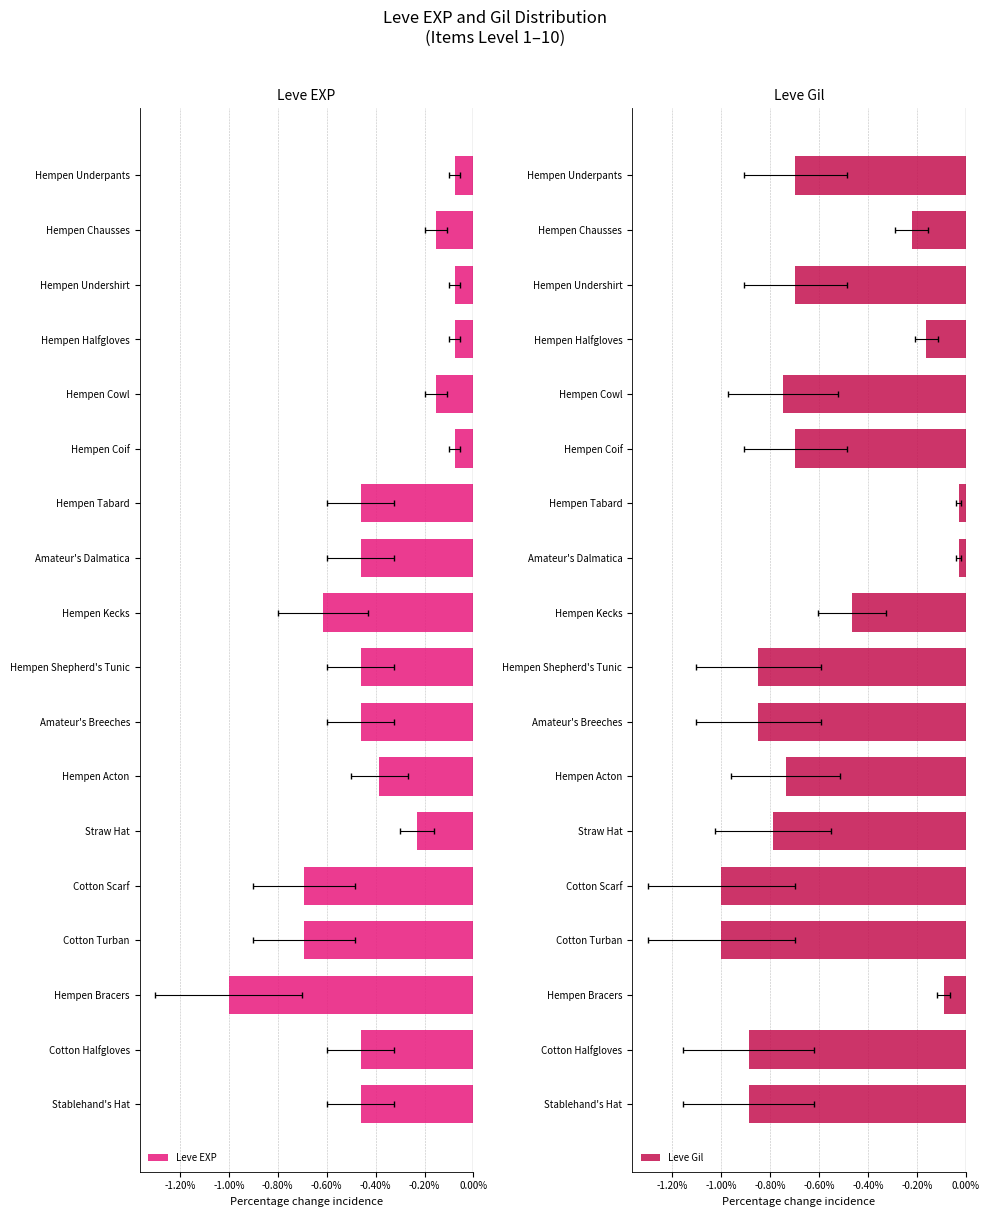

Count the number of categories in the chart.

18